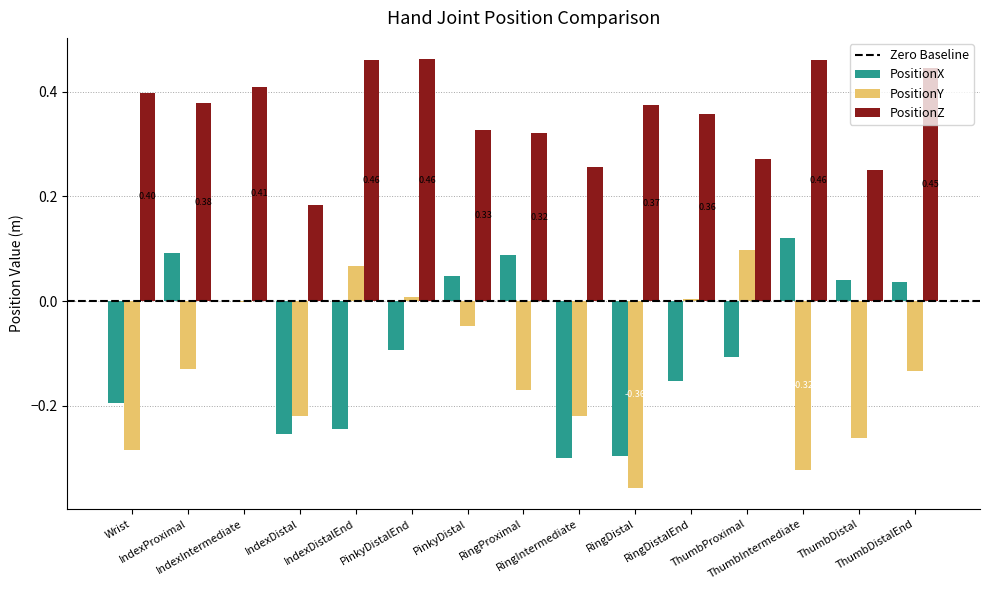

What is the sum of all PositionX values?

-1.2